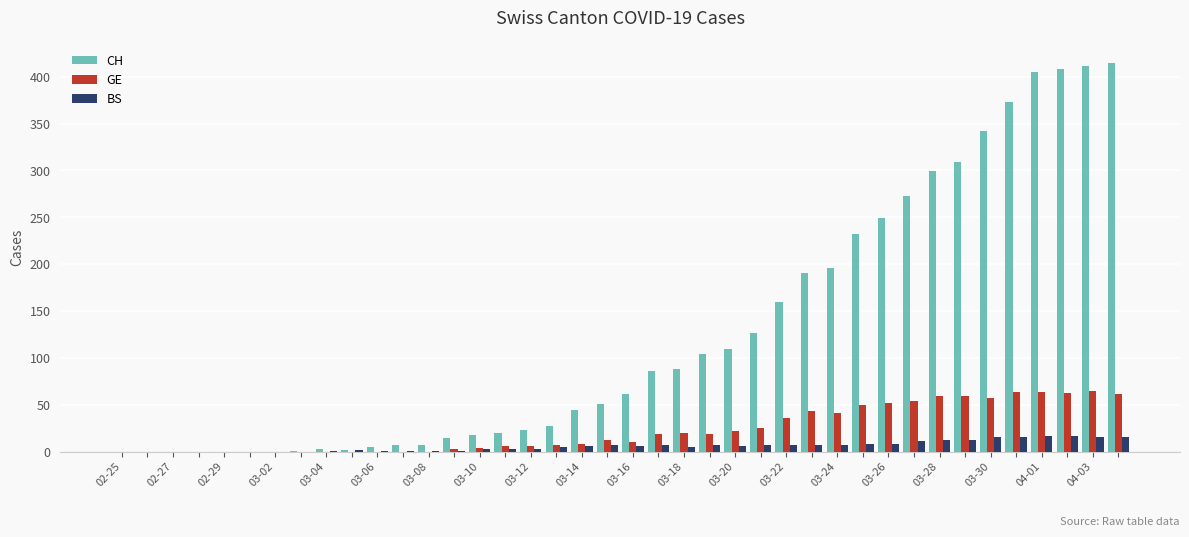

Which series has the largest total across all categories?

CH